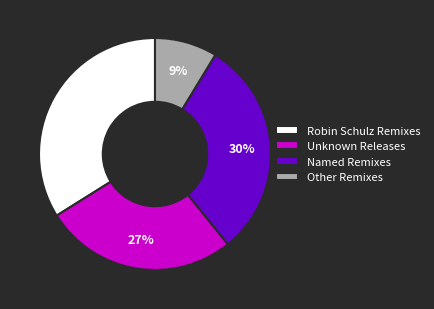

The Unknown Releases slice represents 15% of the pie. True or false?

False